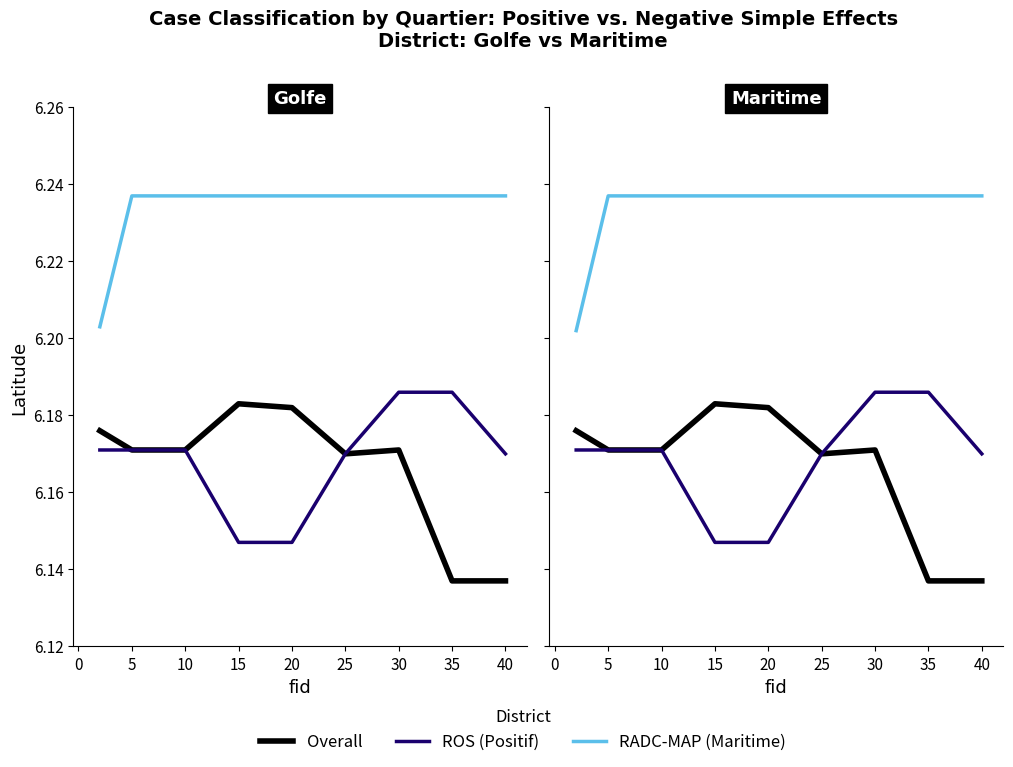

True or false: Overall has a value of 9.0 at 30.

False